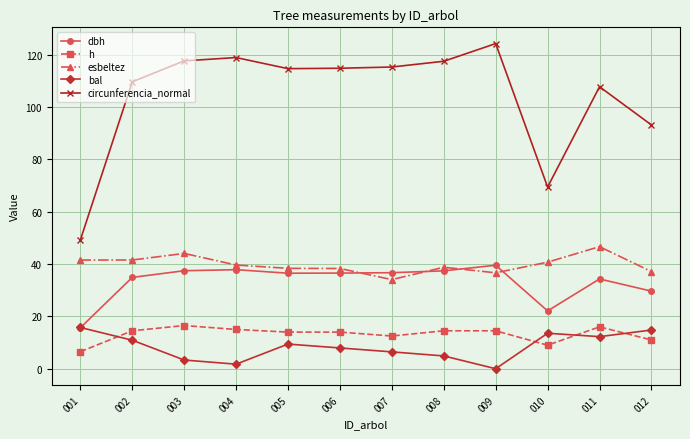

What is the total value across all series at 010?

154.8